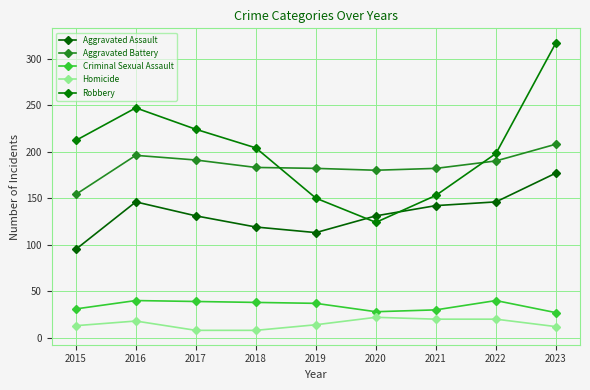

Is this an area chart (filled region under the line)?

No